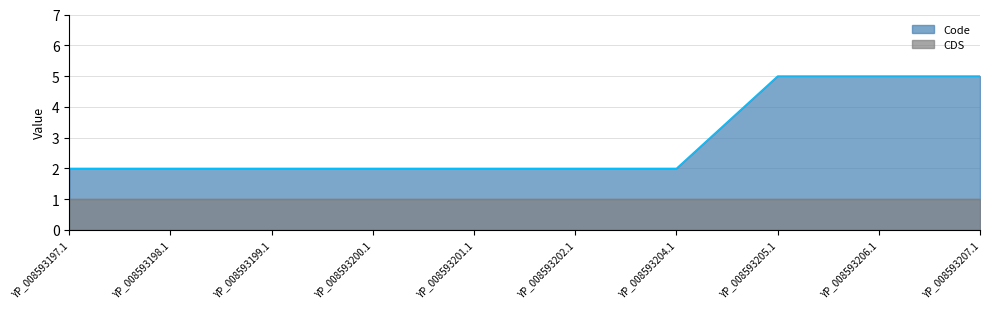

What is the sum of the values at YP_008593199.1 and YP_008593204.1?

4